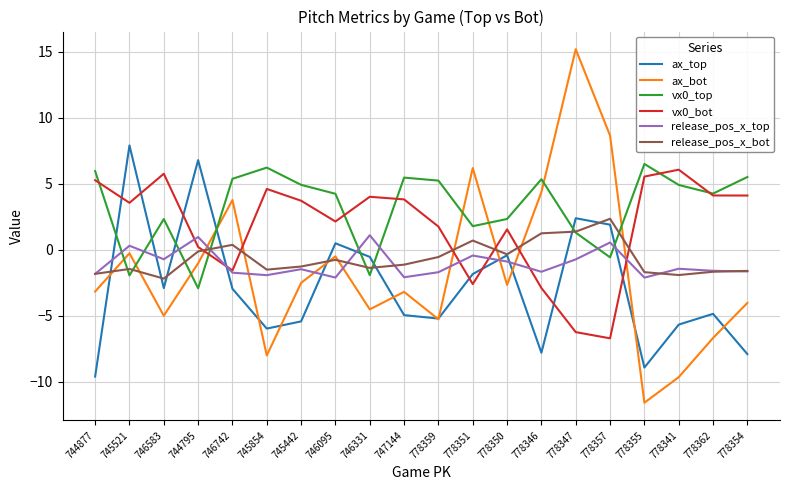

What position from the right is 745442?

14